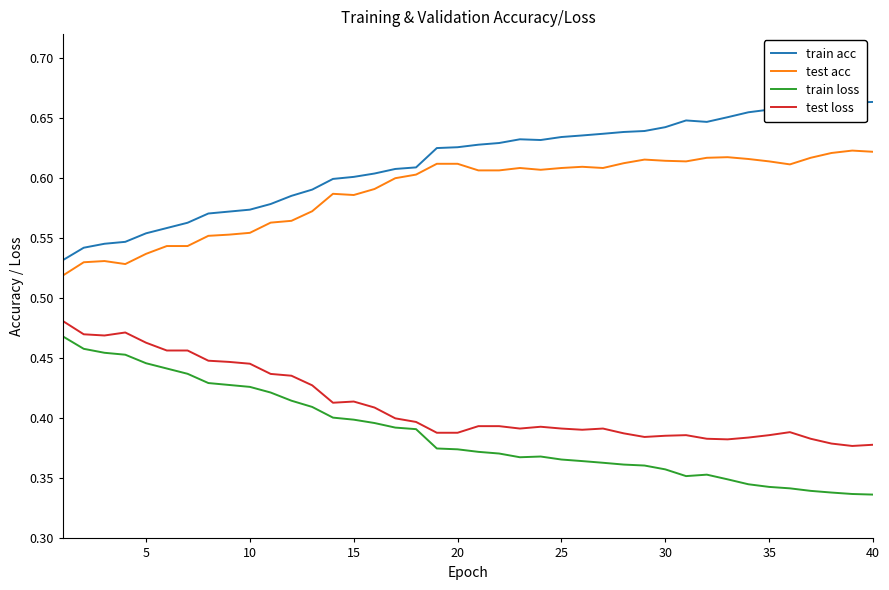

Rank the series by their maximum value, from lowest to highest.

train loss, test loss, test acc, train acc